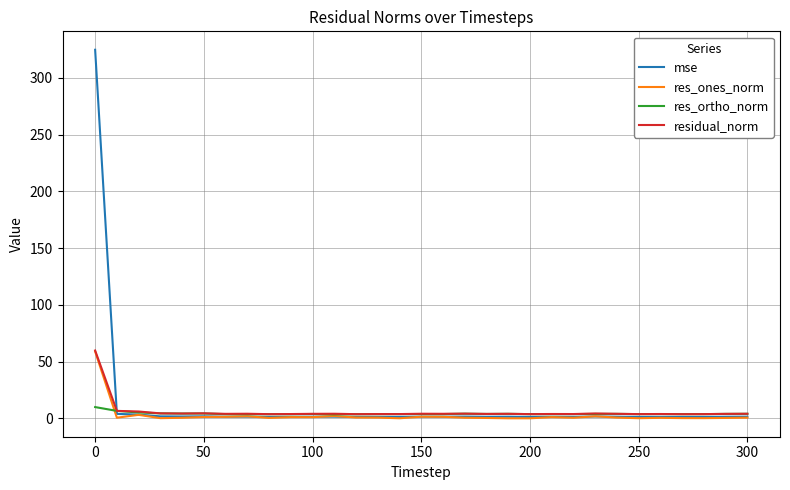

Which series has the widest spread of values?

mse